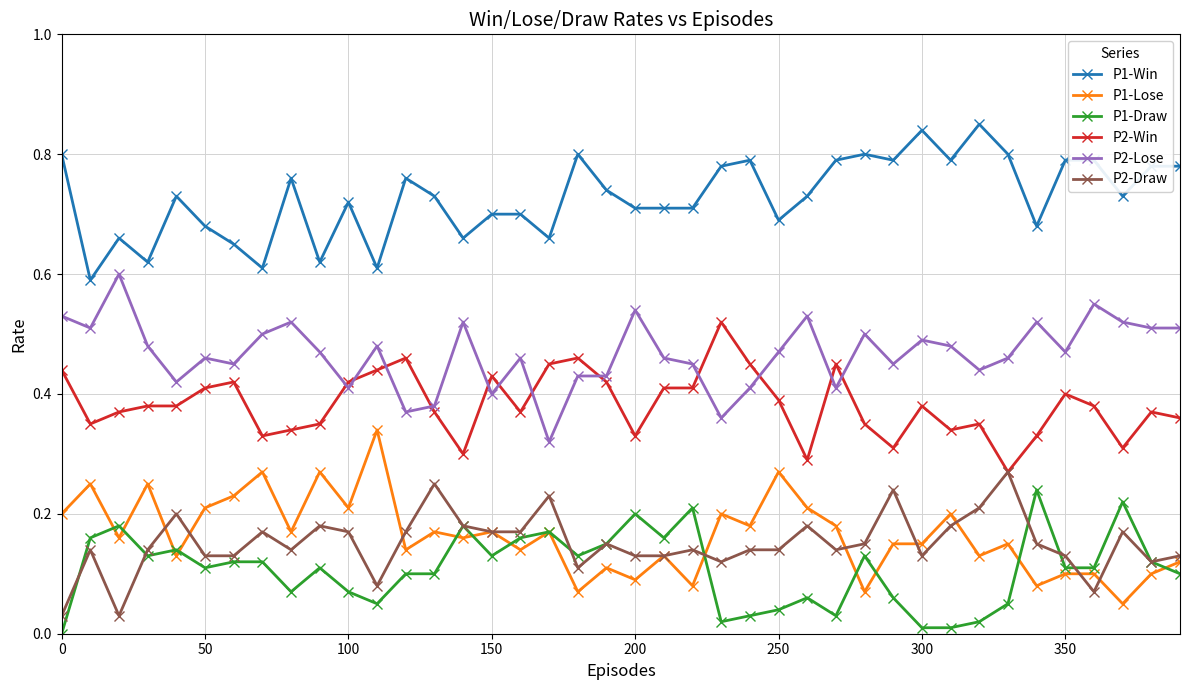

True or false: P1-Win has more than 0 interior local peaks.

True